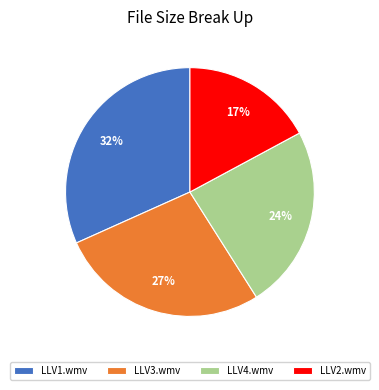

Count the number of slices in the pie.

4